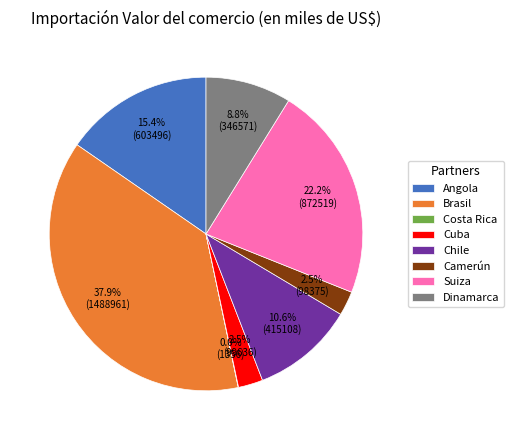

Is there a majority slice in this chart?

No